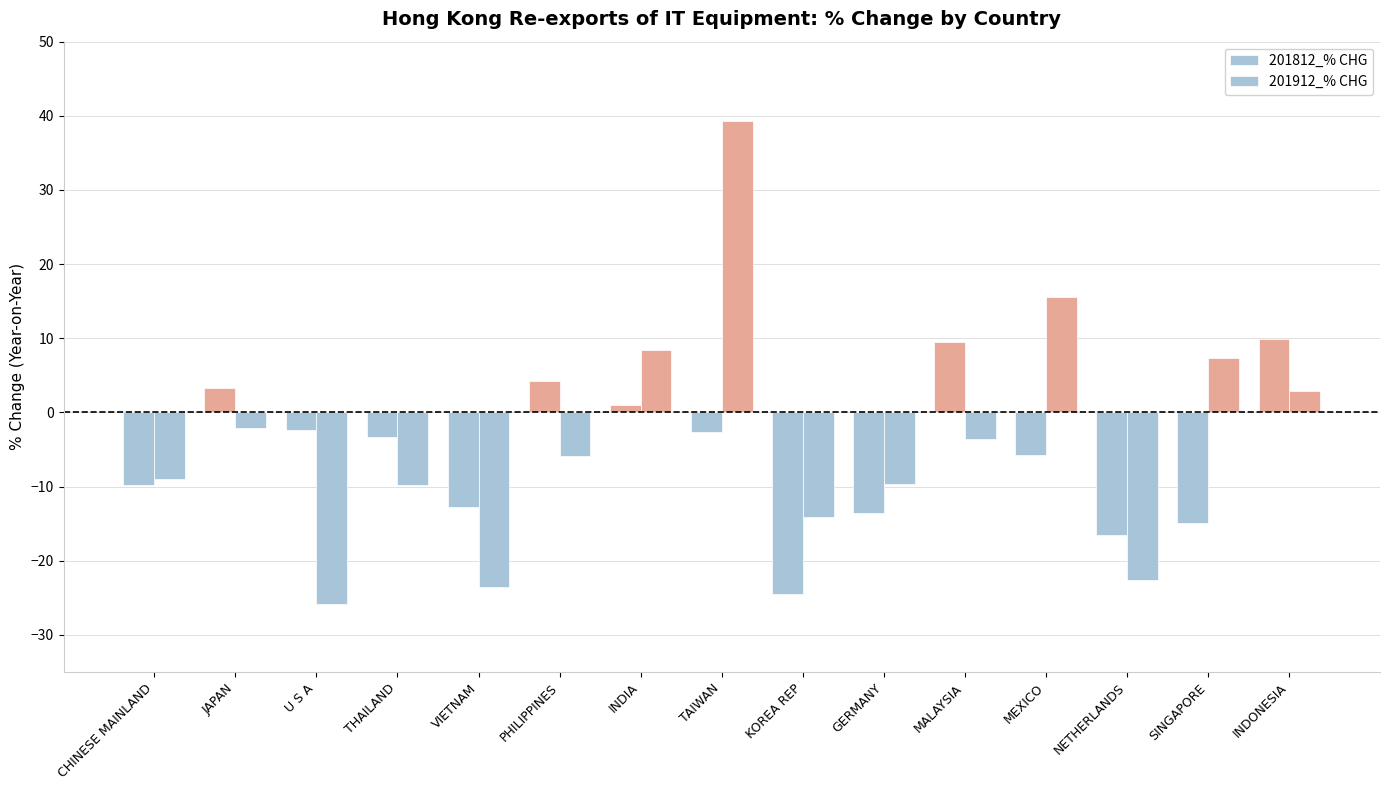

Does the chart contain any negative values?

Yes